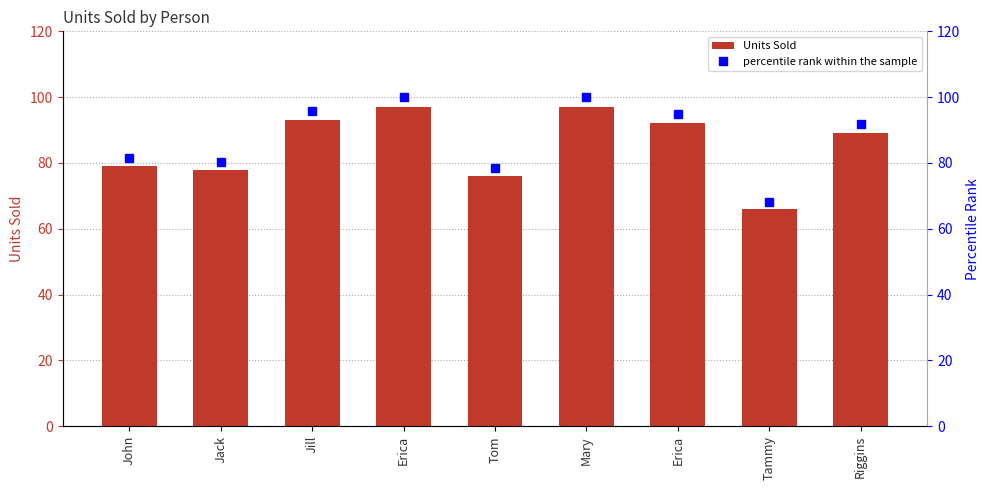

What value does the percentile rank within the sample series have at Erica?

94.8